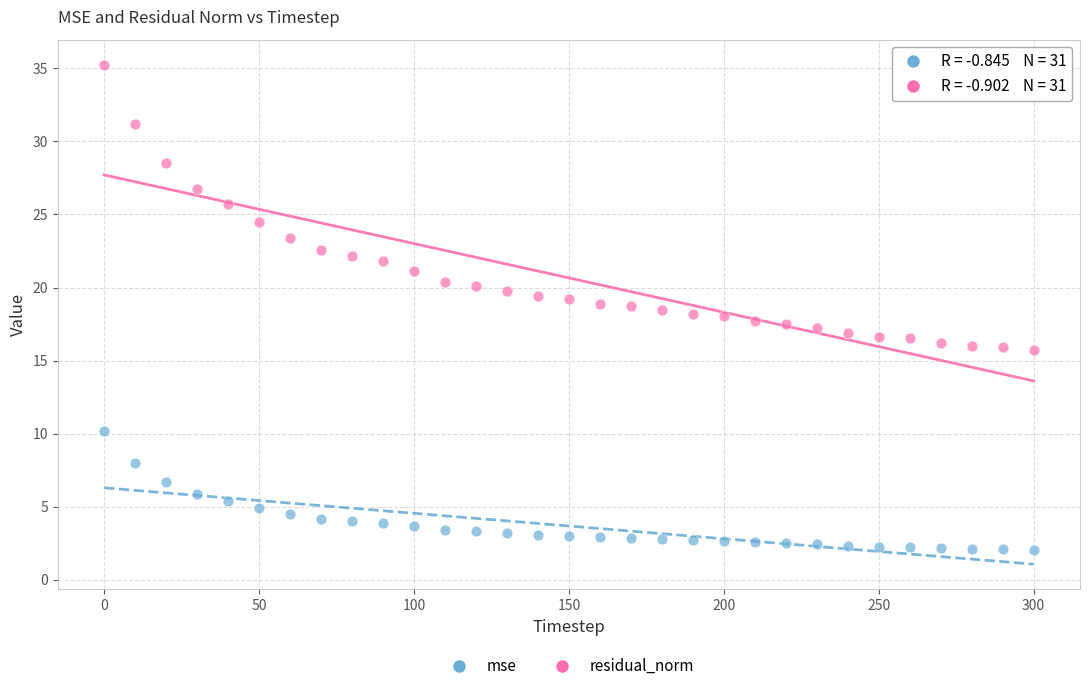

Which series reaches the minimum Y coordinate?

mse